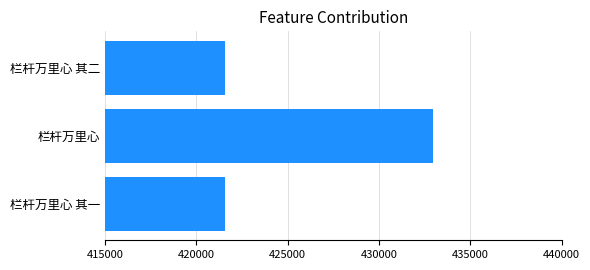

What is the greatest value displayed?

432988